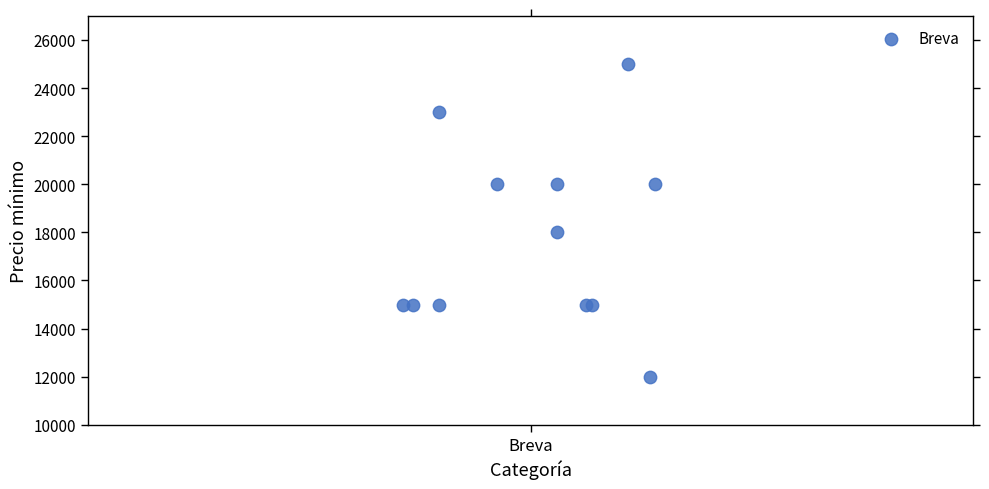

What Y value in the scatter plot is closest to 18500?

18000